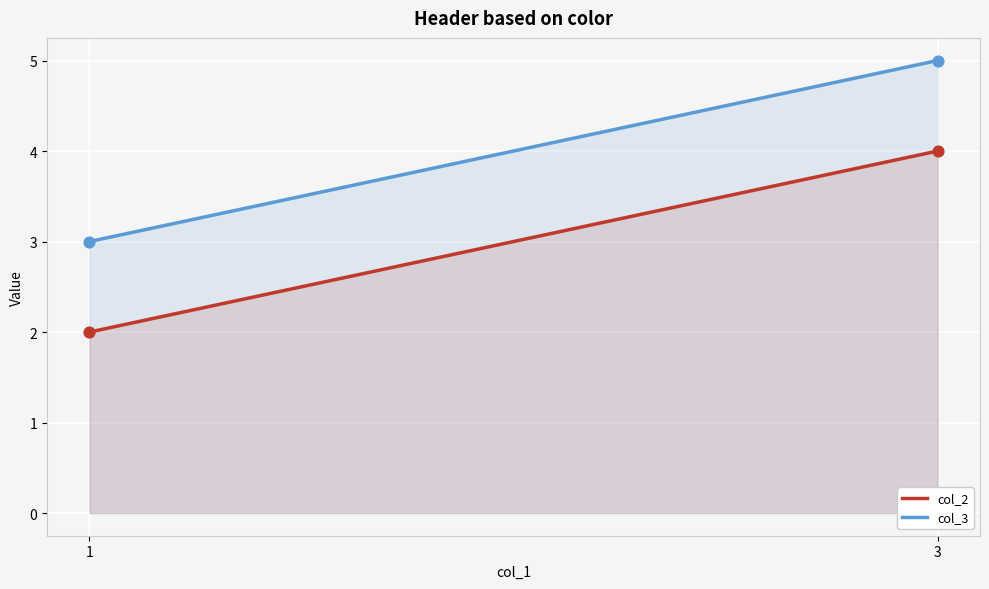

What are all the series names shown in the legend?

col_2, col_3